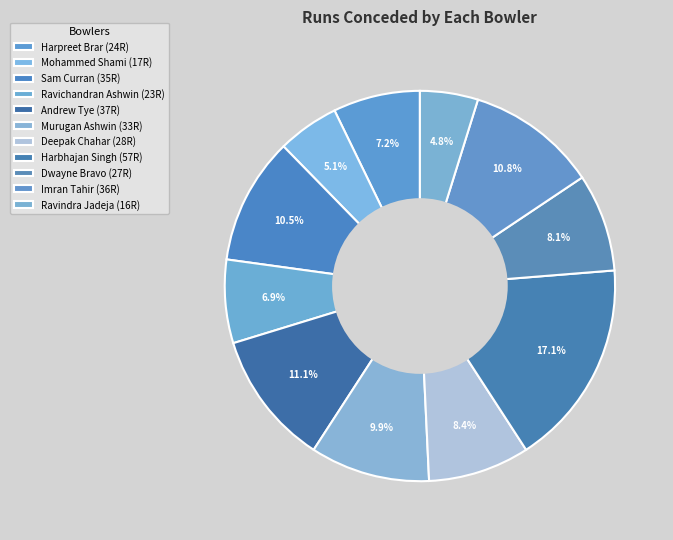

How many segments does this pie chart have?

11